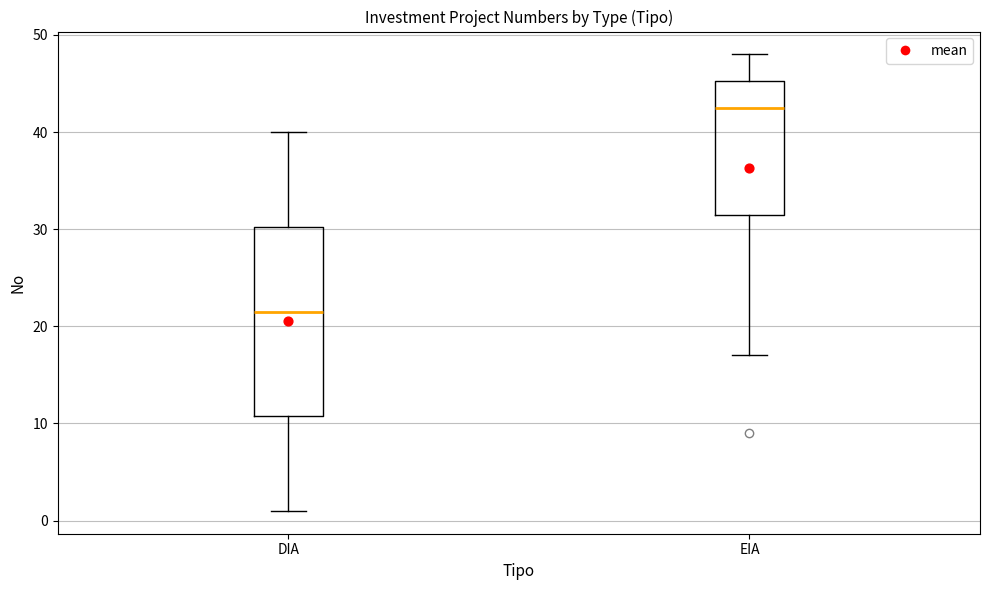

Where does the upper whisker of the box for DIA end on the y-axis? The values are not printed on the chart, so give them approximately, as read against the axis.

40